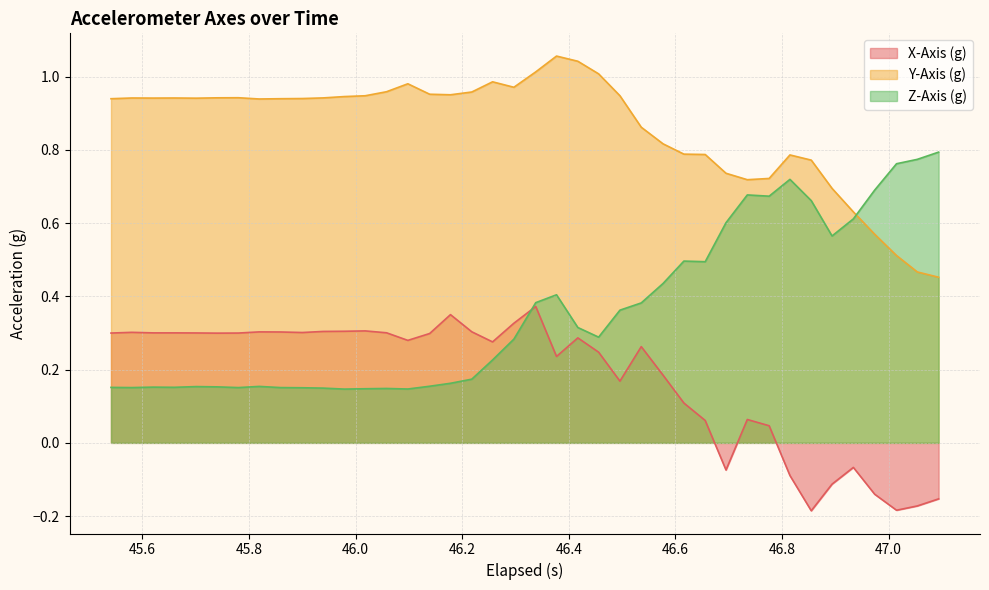

Which series has the largest total across all categories?

Y-Axis (g)